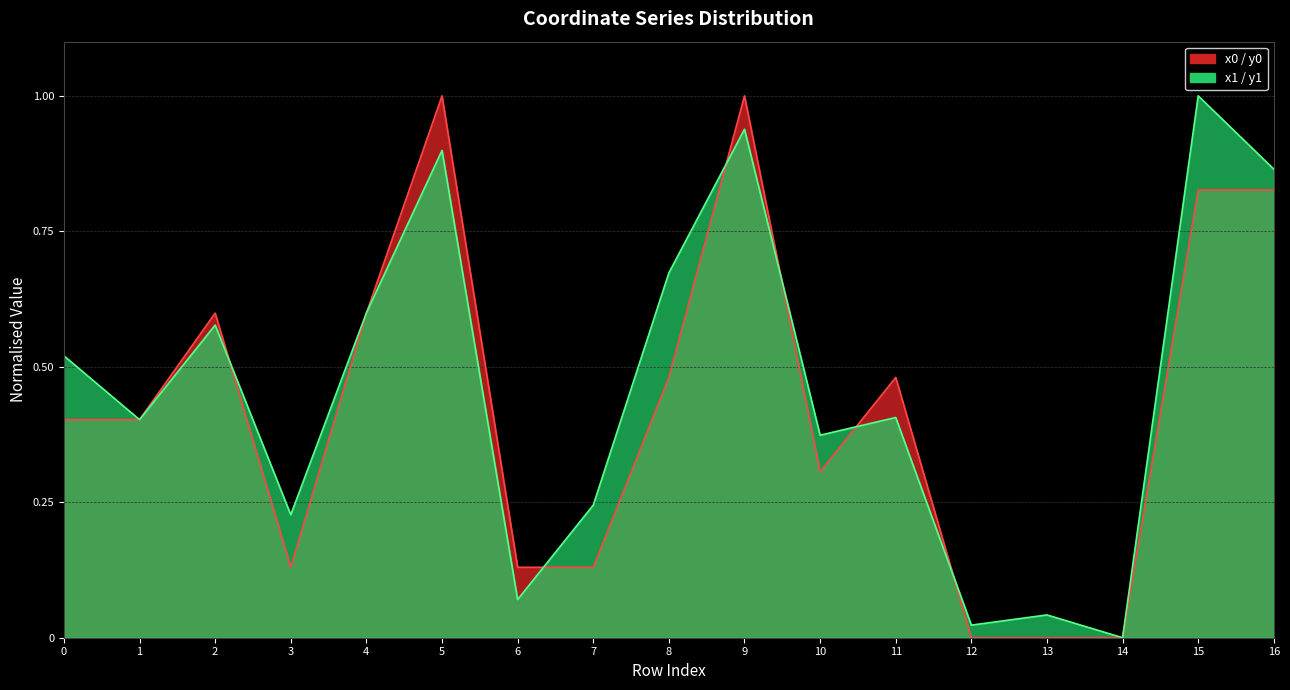

What is the average value of the y0 series?

0.4